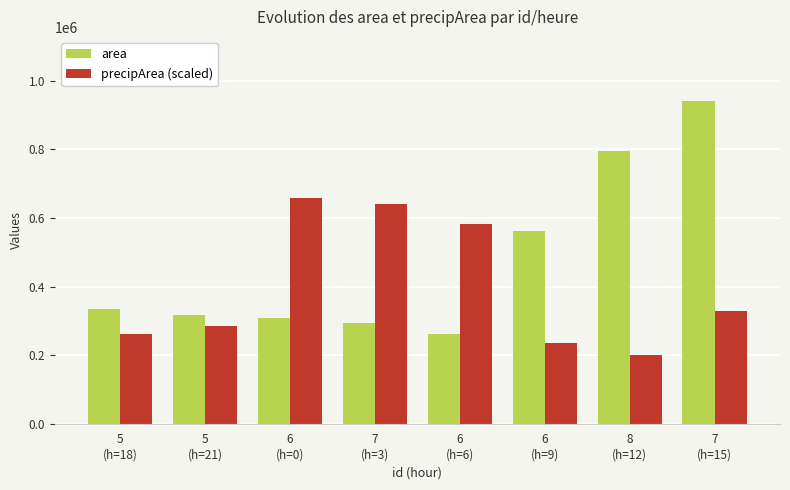

Is the value of precipArea (scaled) at 5
(h=21) greater than the value of area at 8
(h=12)?

No